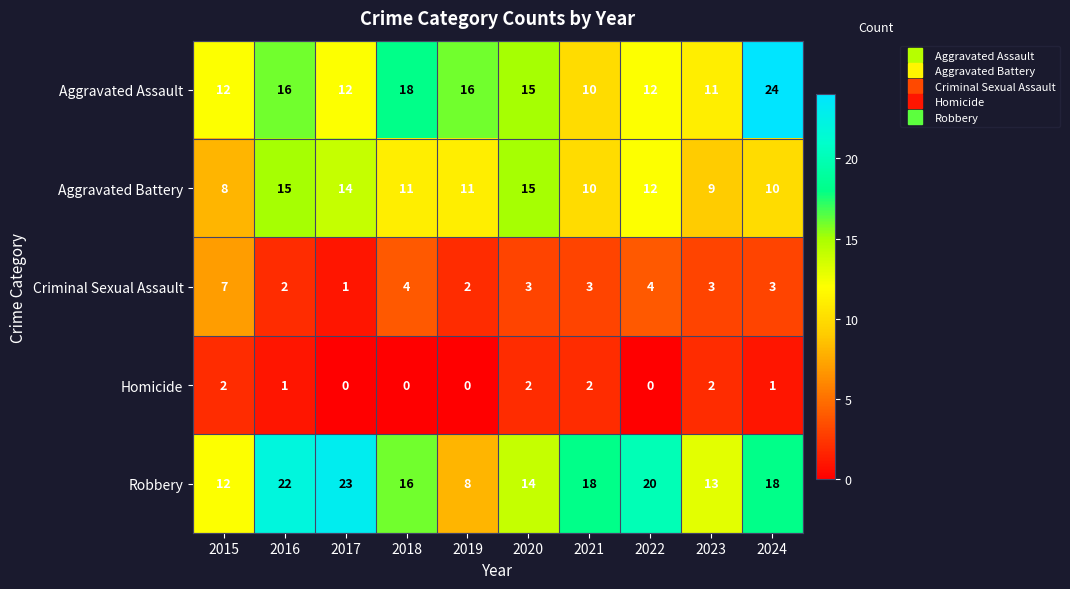

What is the difference between the maximum and minimum values in the Robbery series?

15